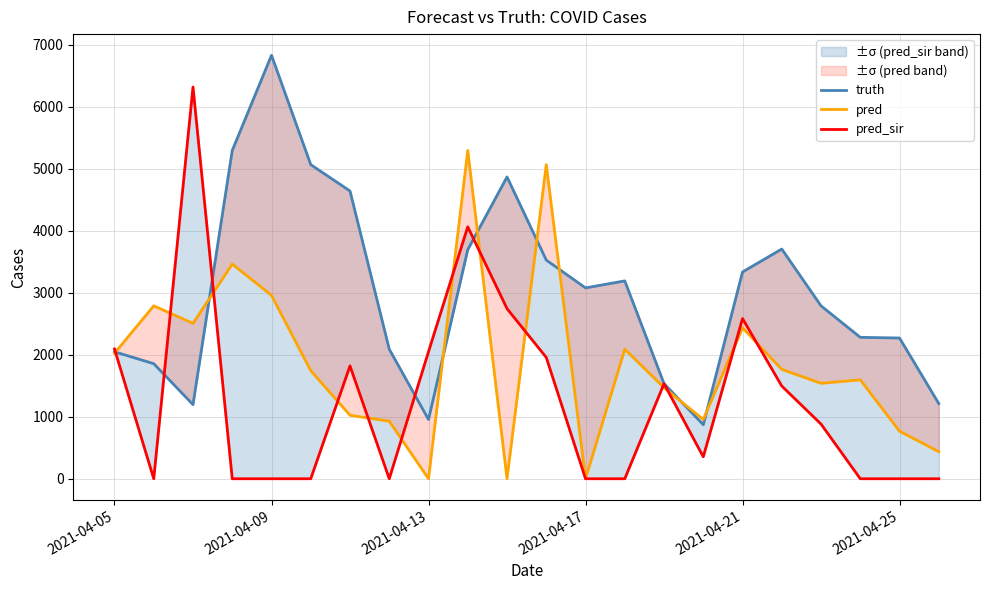

Is the value of pred_sir at 14 greater than the value of pred at 18?

No